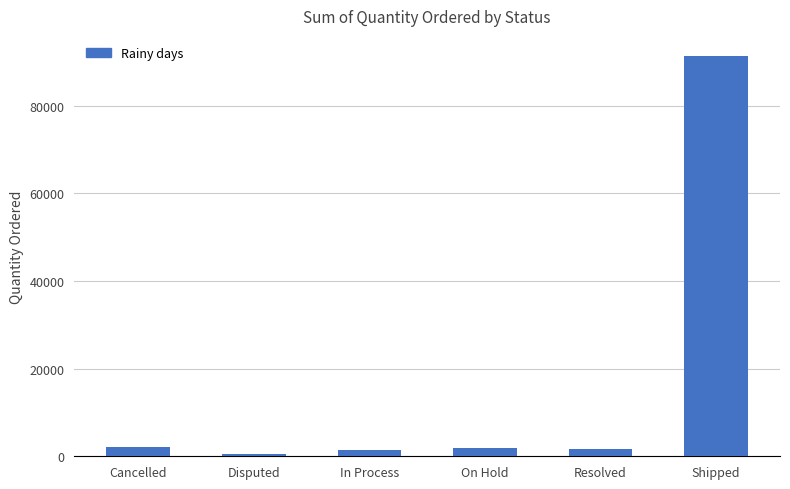

The value at Shipped is 151229. True or false?

False